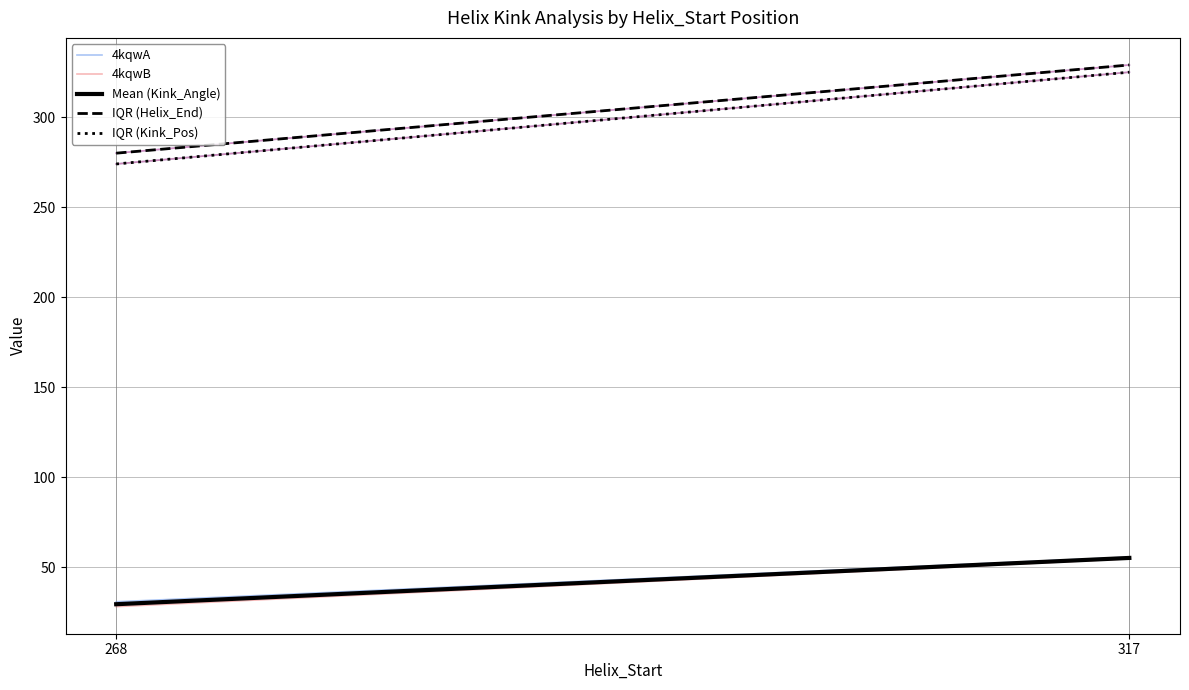

What is the maximum value for 4kqwB?

54.7